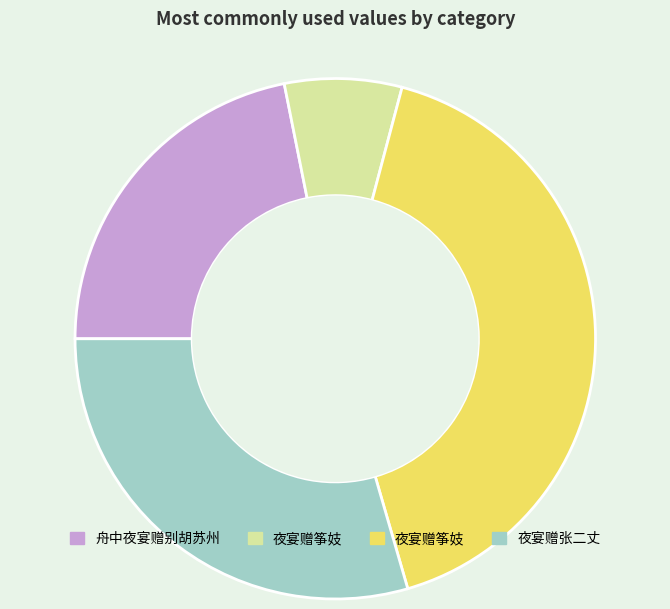

Is there a majority slice in this chart?

No